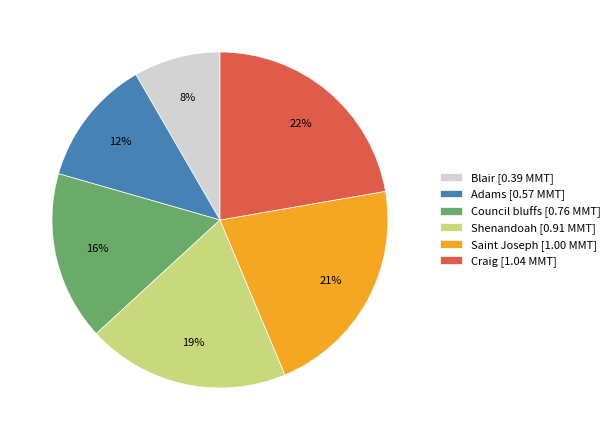

True or false: Shenandoah accounts for 11% of the total.

False